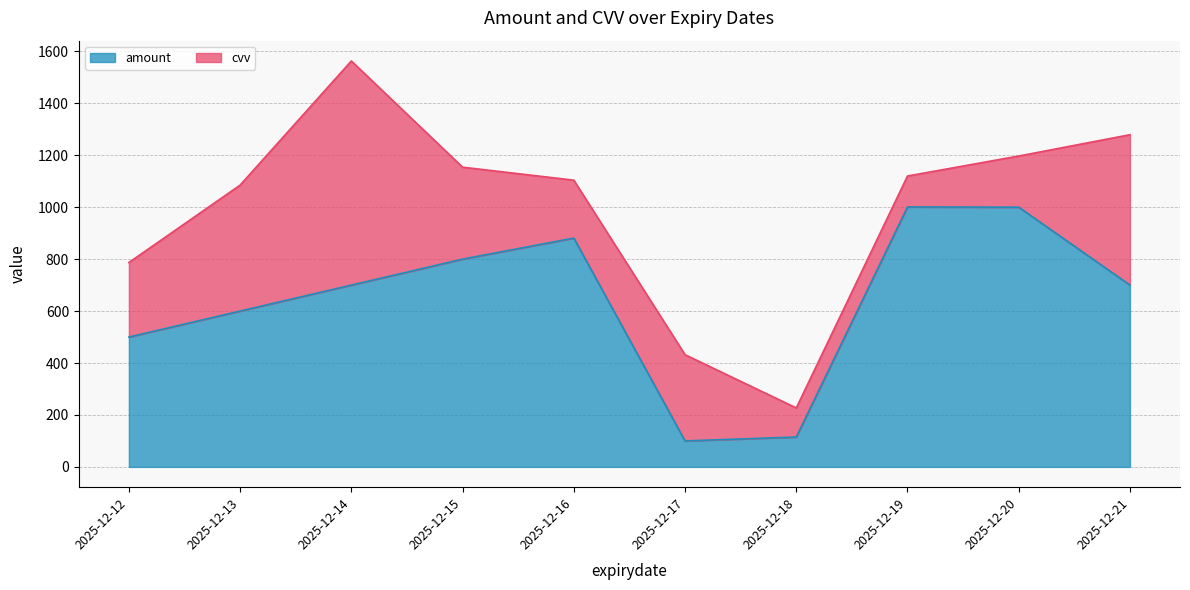

What is the difference between the maximum and second lowest values?

886